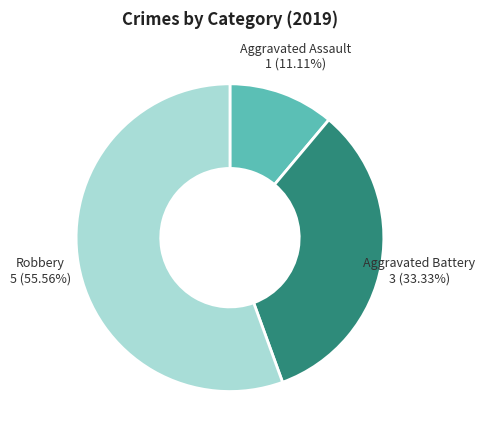

Does any single category account for the majority?

Yes